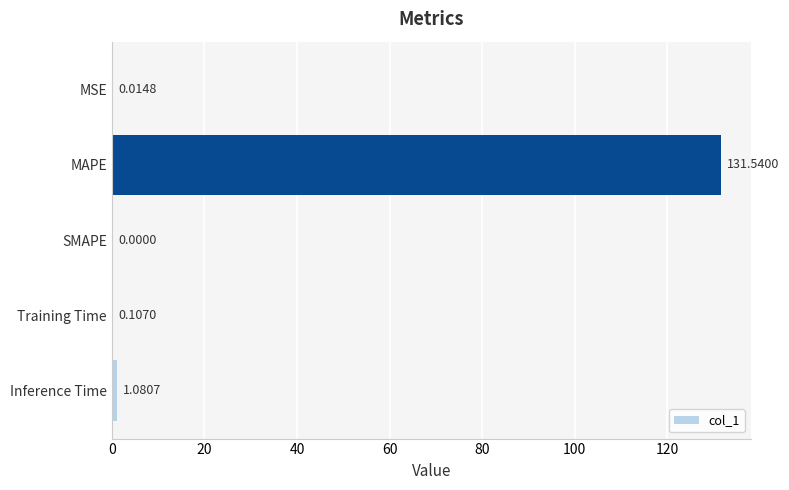

How many positive values are there?

4